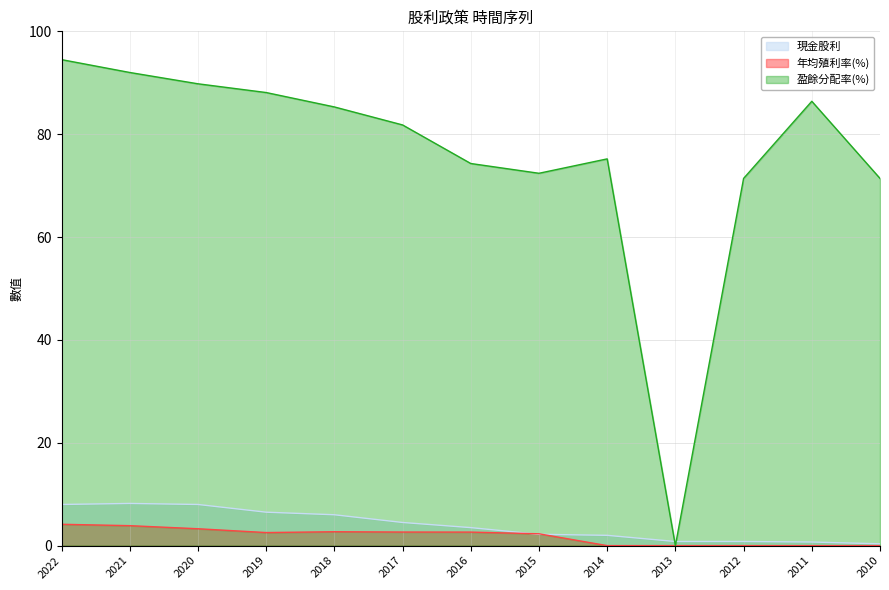

How many values in 年均殖利率(%) are above zero?

8